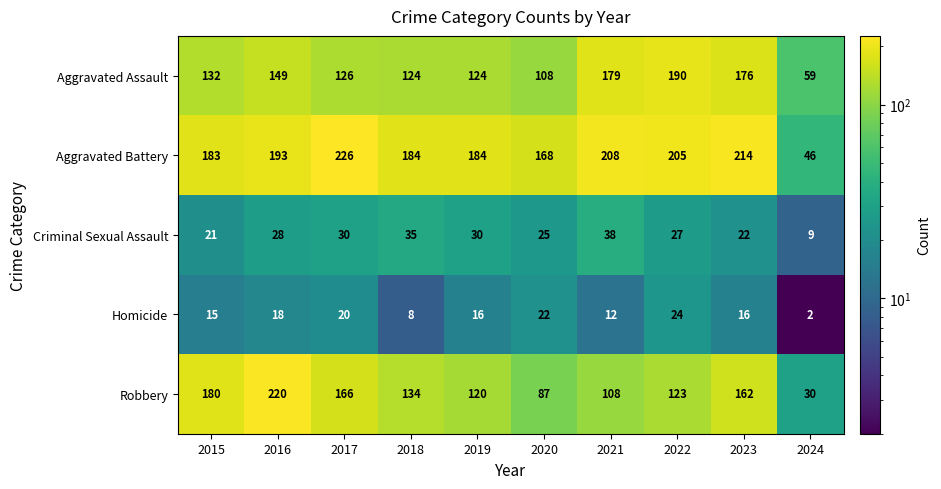

At how many categories does at least one series exceed 110?

9